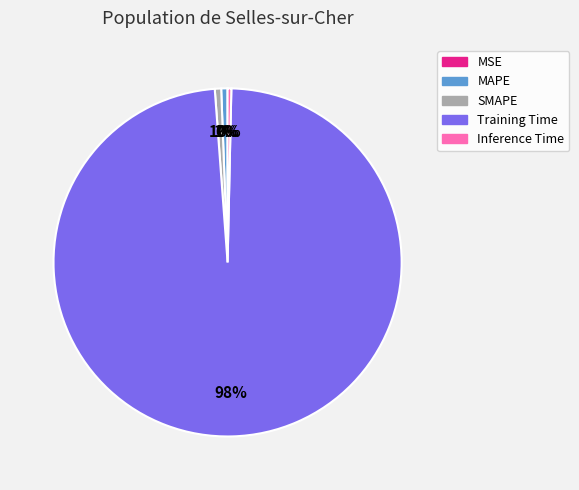

To the nearest percent, what percentage of the pie is SMAPE?

1%